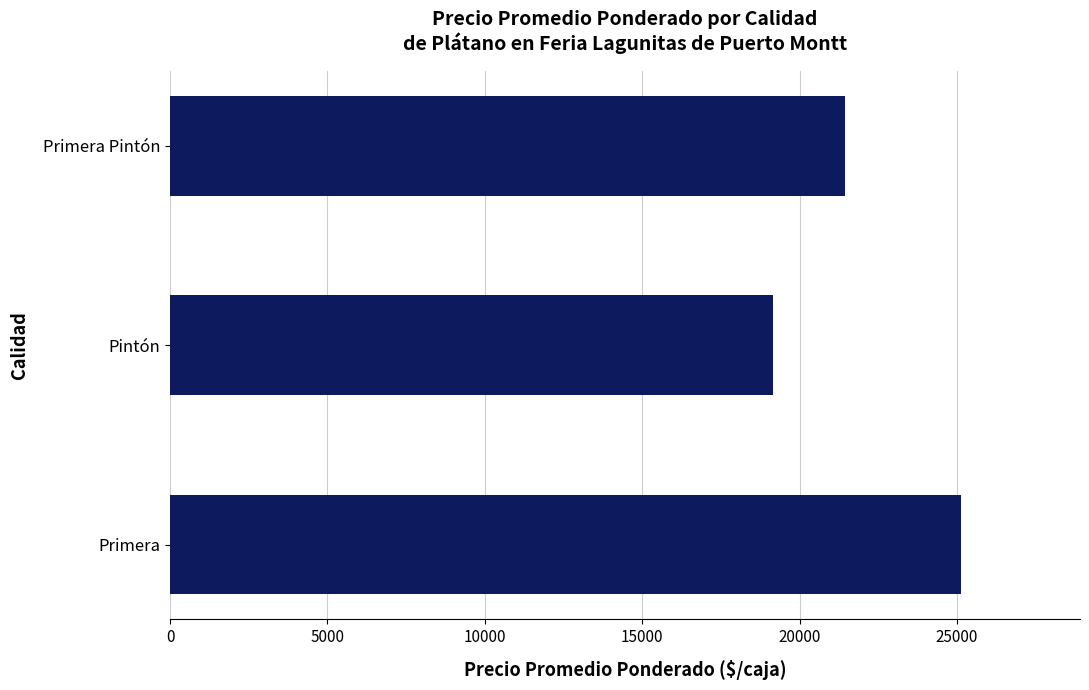

At which label is the value closest to 22154?

Primera Pintón